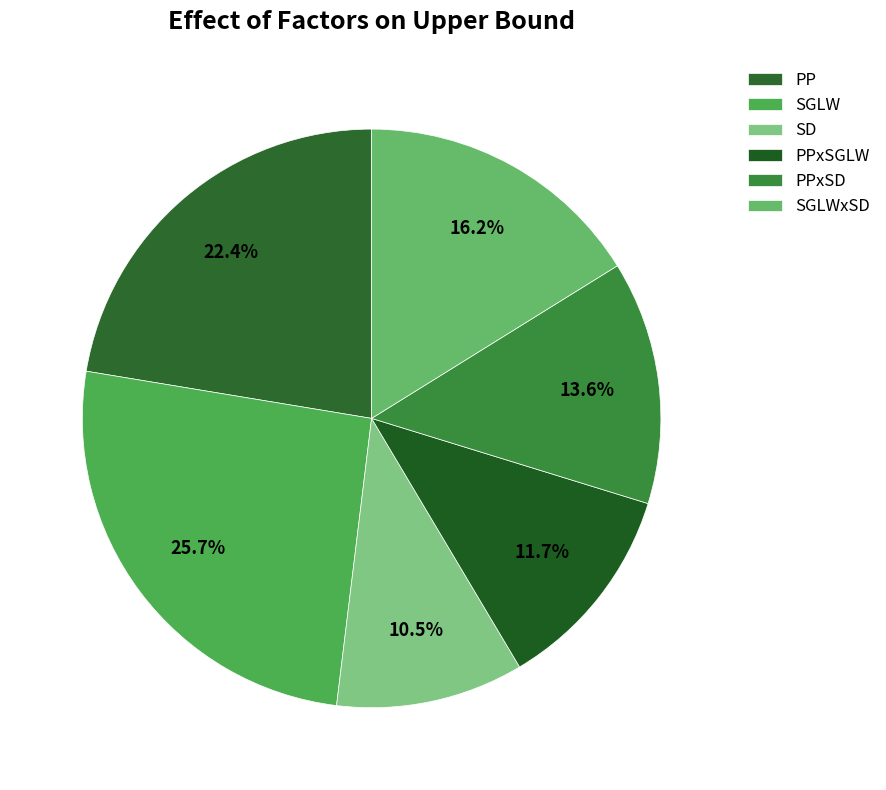

Is it true that SGLW is 26% of the pie?

True